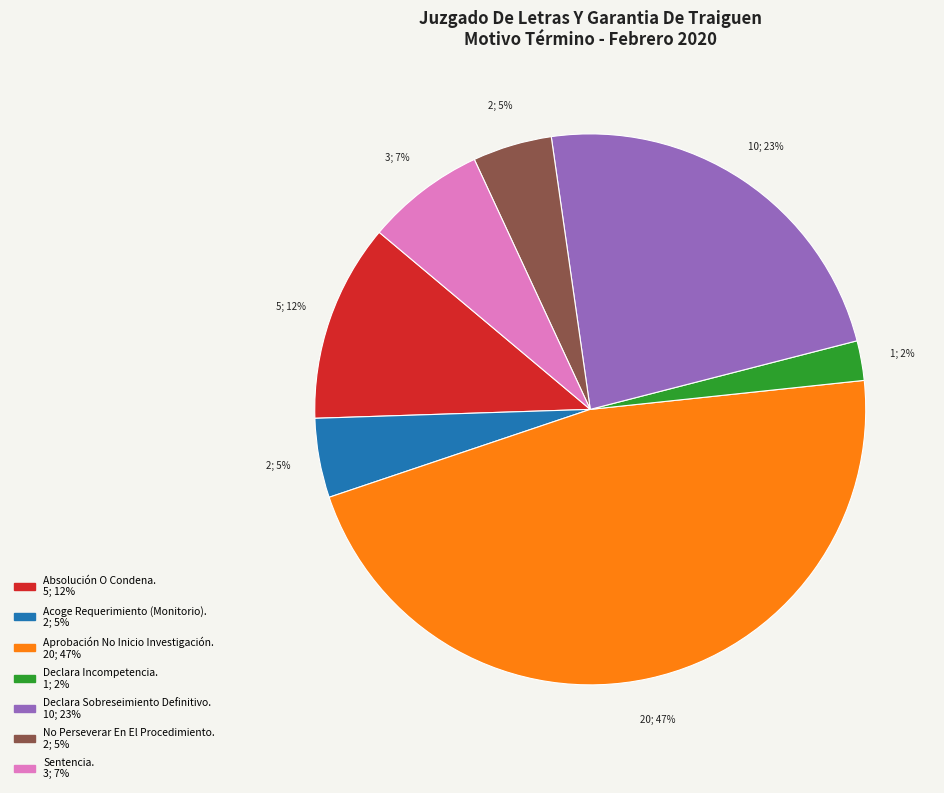

Is the sum of Sentencia. and Declara Incompetencia. greater than half?

No